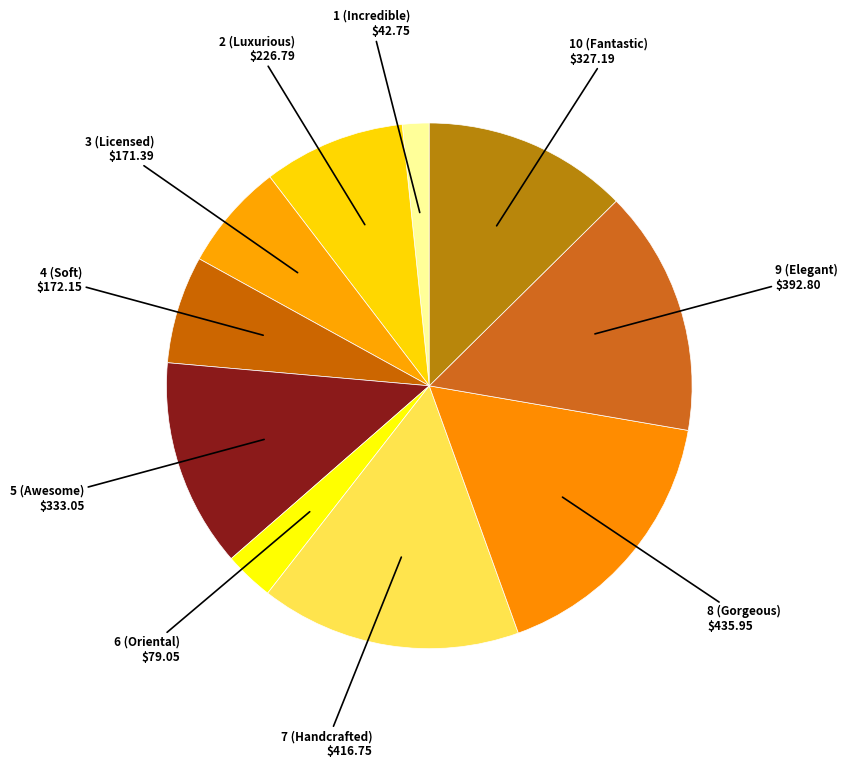

Count the number of slices in the pie.

10